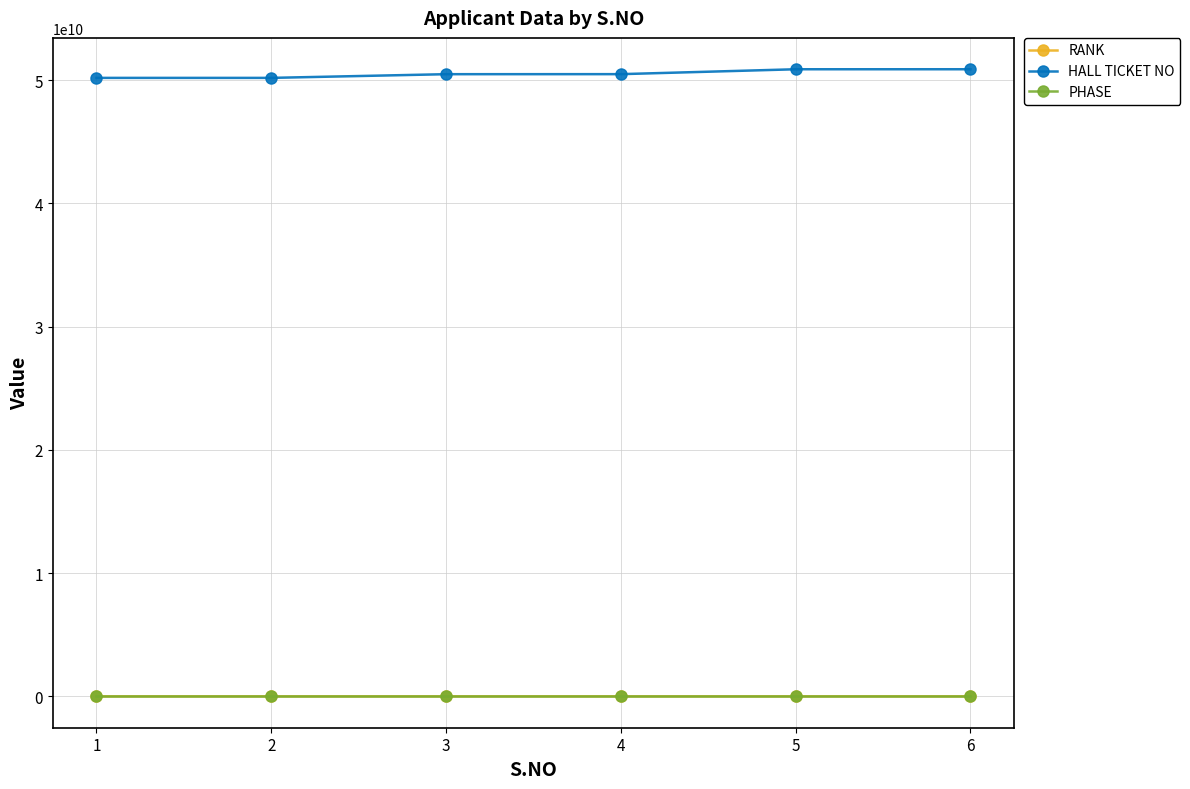

Is the value of HALL TICKET NO at 2 greater than the value of PHASE at 6?

Yes